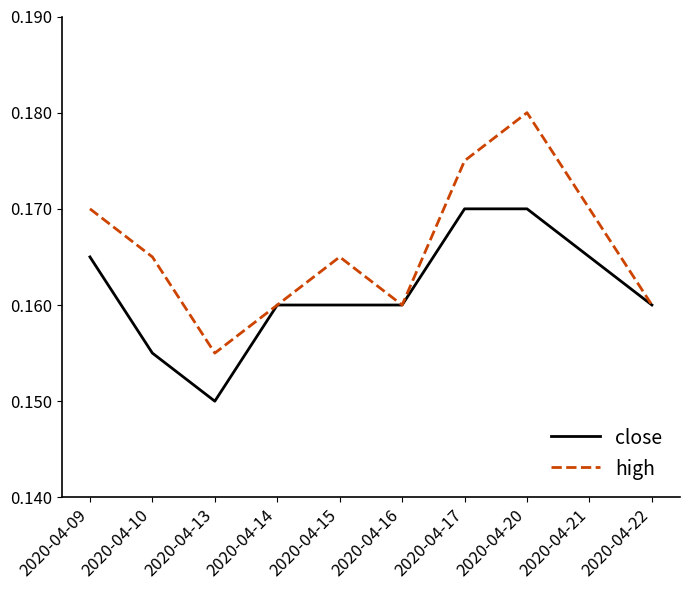

Where is high nearest to the value 0?

2020-04-13